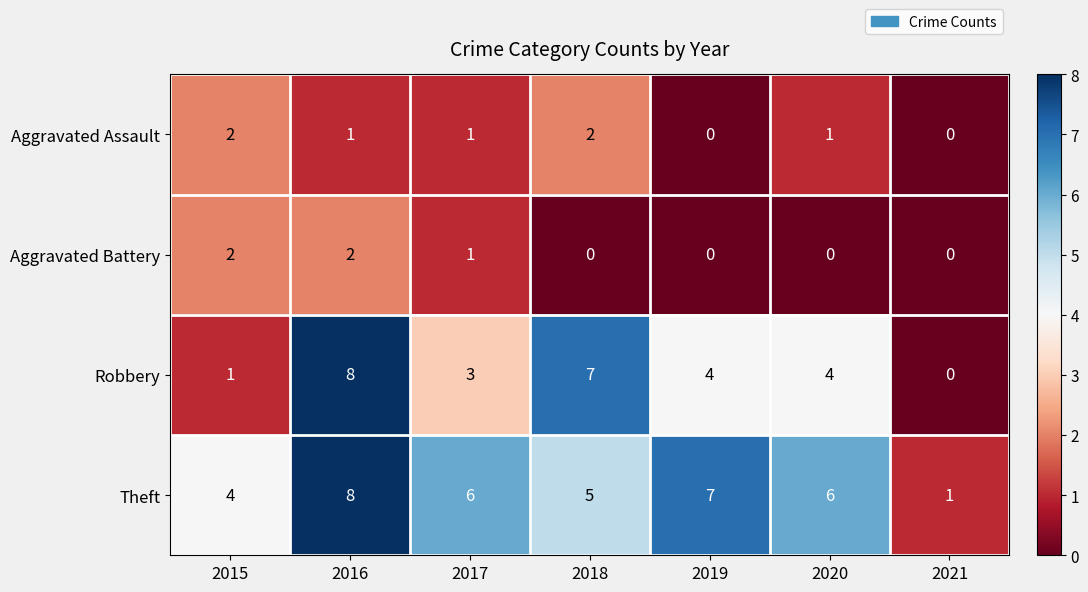

Which series changed the most between 2018 and 2019?

Robbery